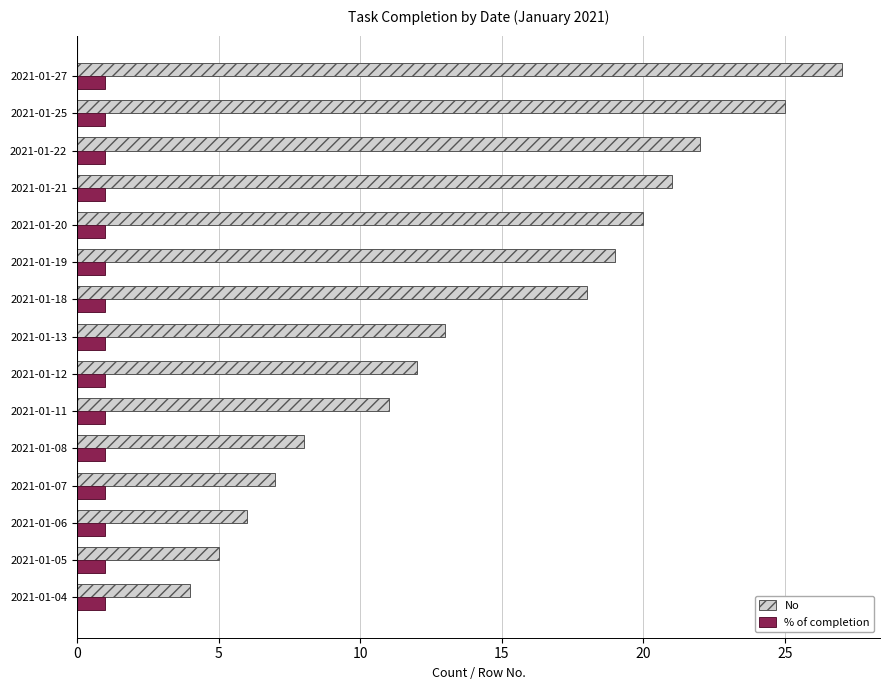

List the series in order of their peak value, highest first.

No, % of completion